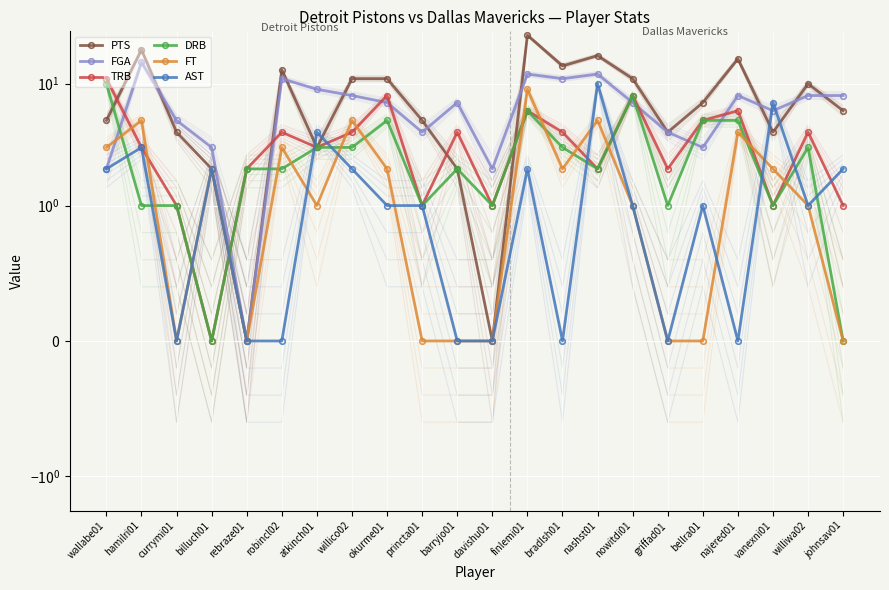

What is the difference between the maximum and minimum values in the PTS series?

25